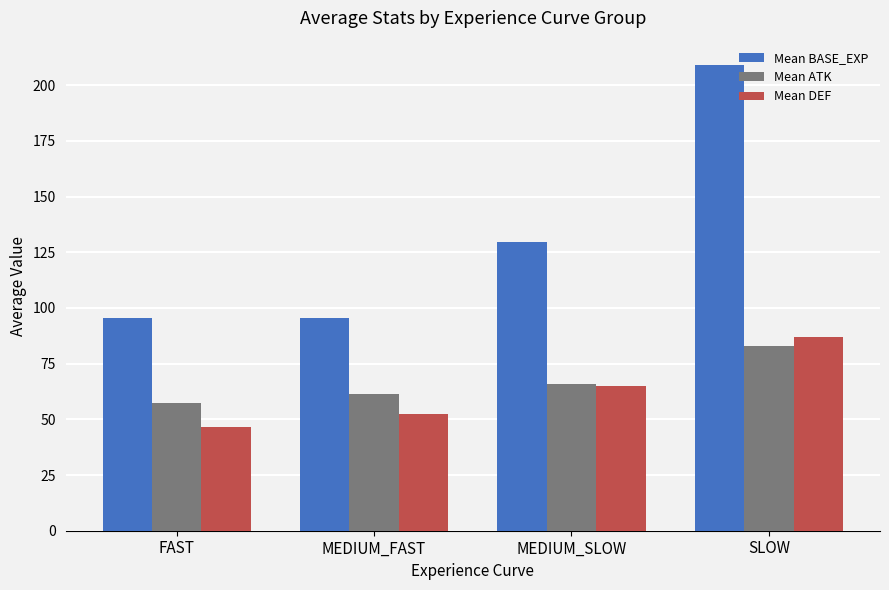

List the labels in order of Mean DEF value, largest first.

SLOW, MEDIUM_SLOW, MEDIUM_FAST, FAST